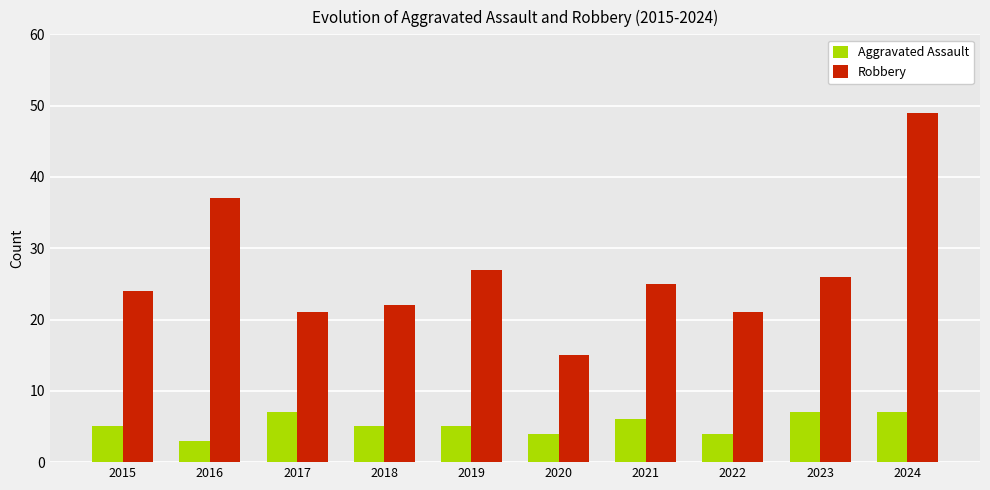

Which series has the largest total across all categories?

Robbery